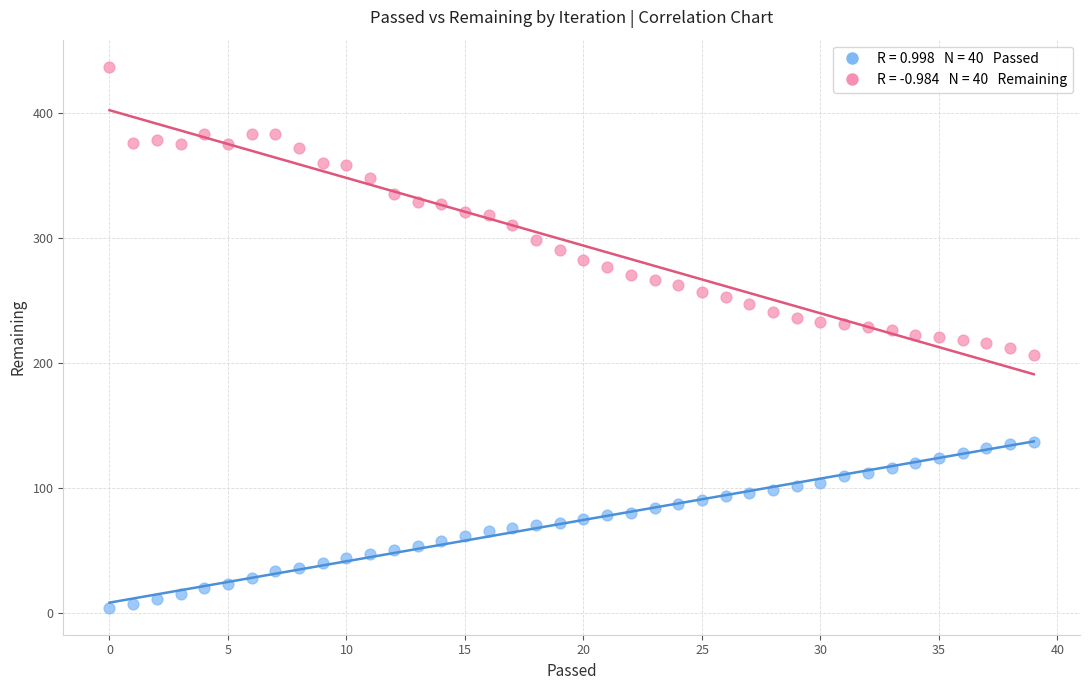

Across all data points, what is the range of Y values (max minus min)?

433